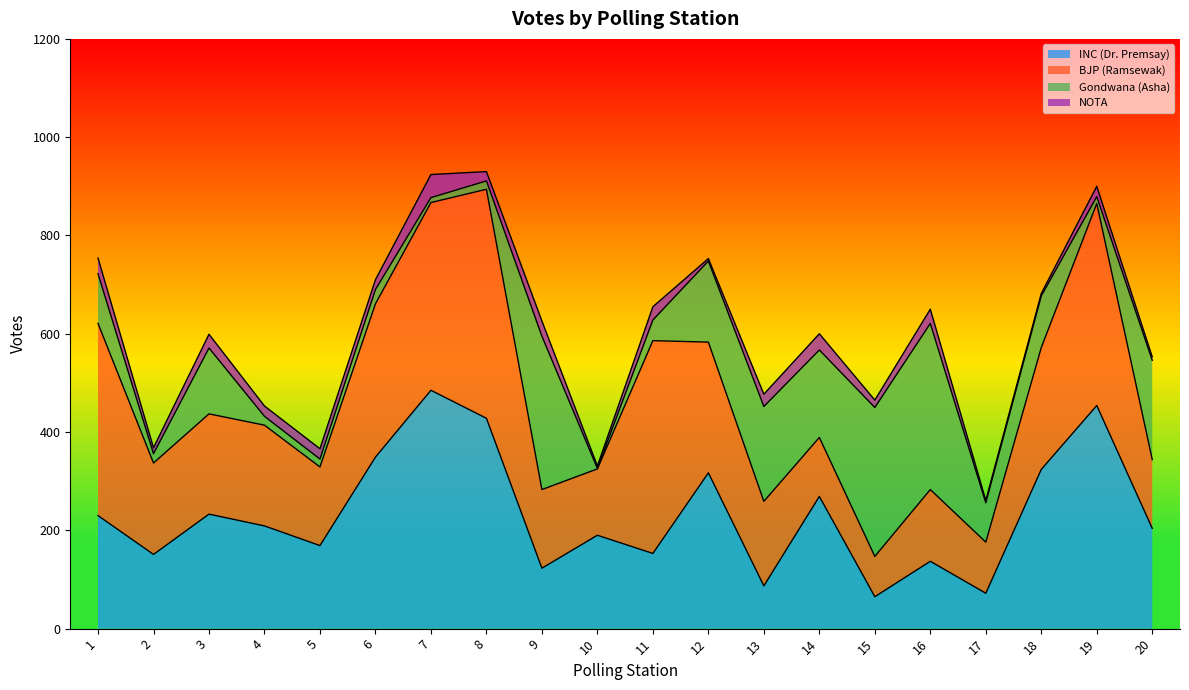

Rank the categories by Gondwana (Asha) value from highest to lowest.

16, 9, 15, 20, 13, 14, 12, 3, 18, 1, 17, 11, 6, 2, 4, 8, 5, 19, 7, 10